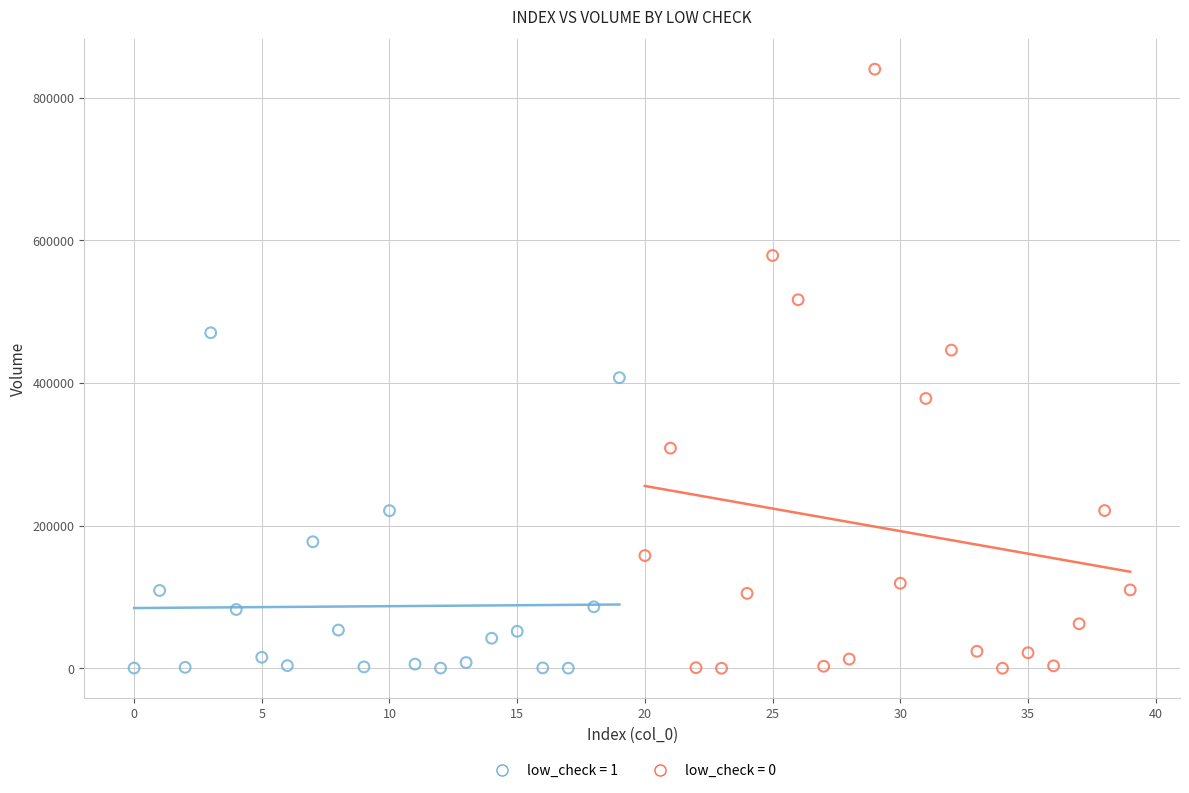

Which series contains the highest Y value?

low_check = 0